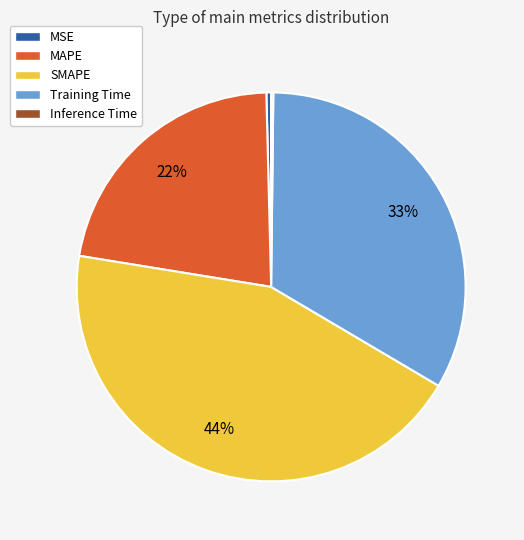

Which category has the biggest portion of the pie?

SMAPE